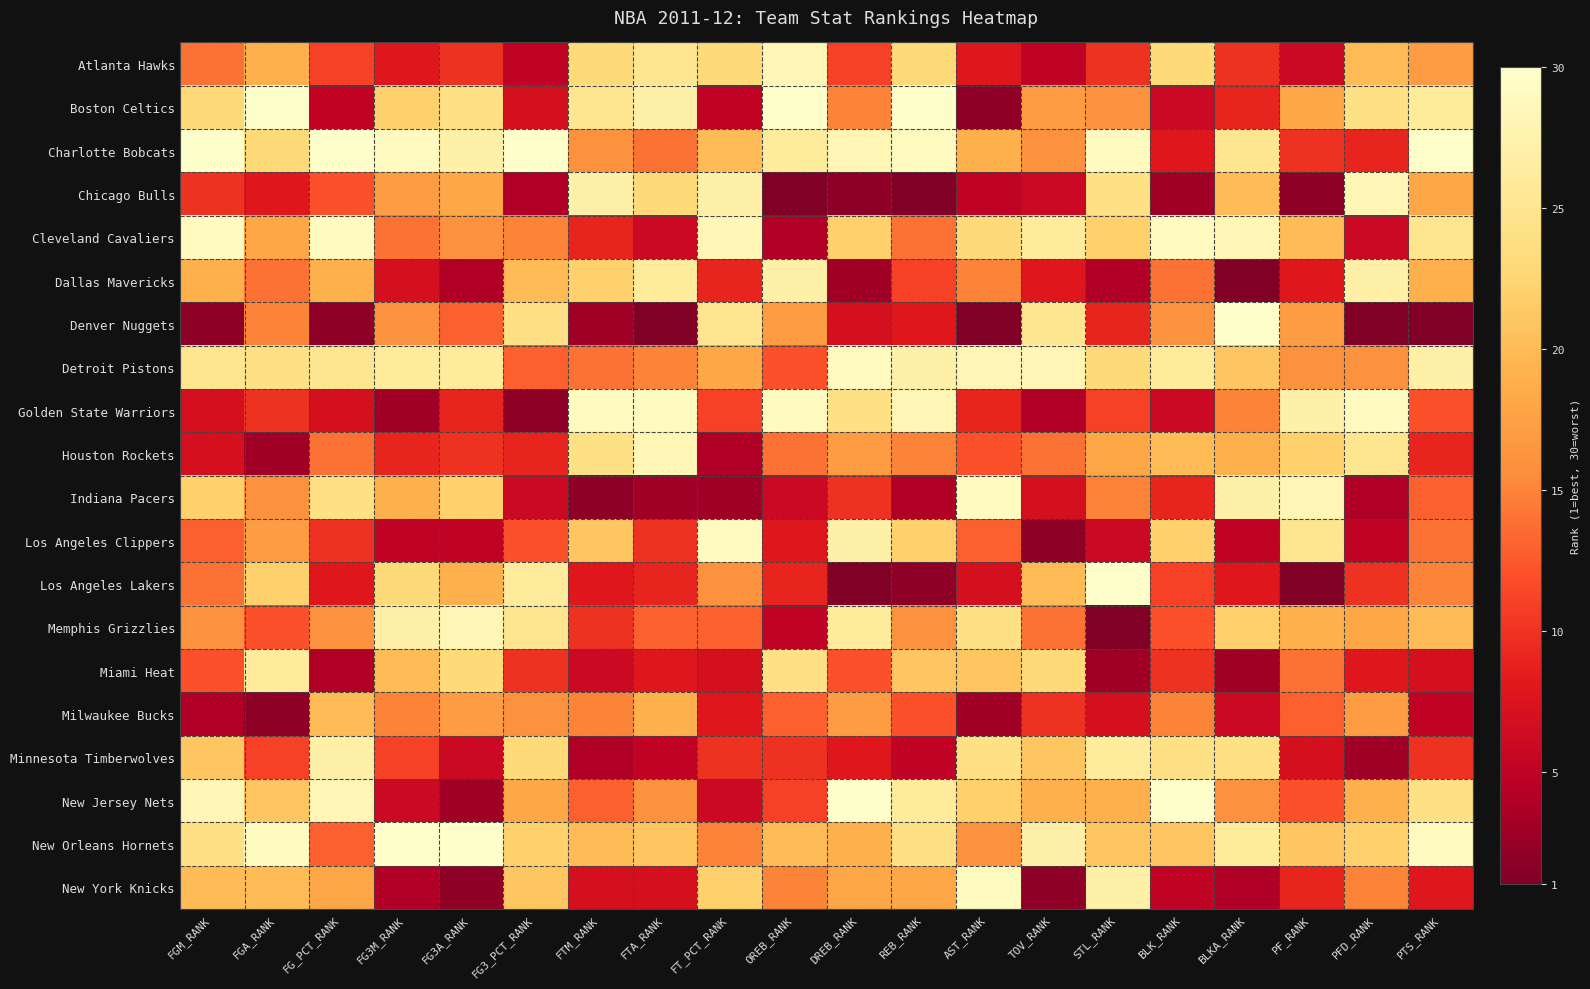

At which category is the sum across all series the highest?

FGM_RANK